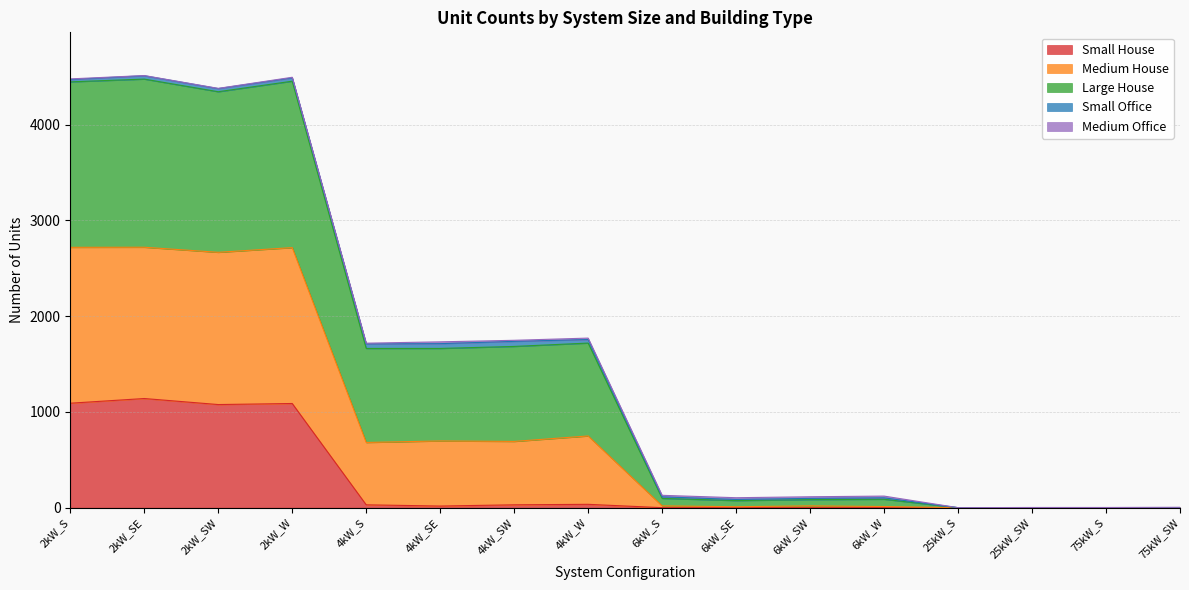

What is the highest value of the Small House series?

1140